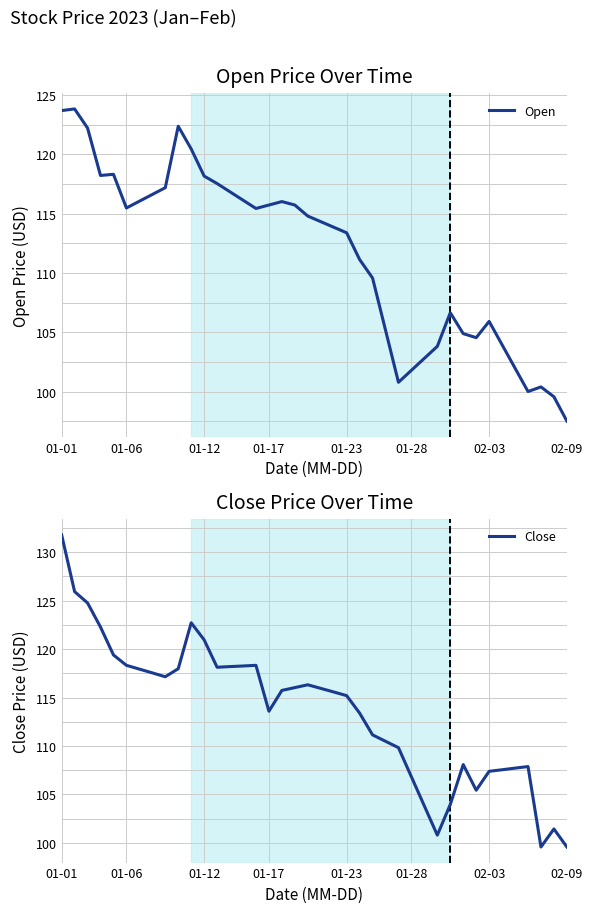

What is the lowest value of the Open series?

97.5